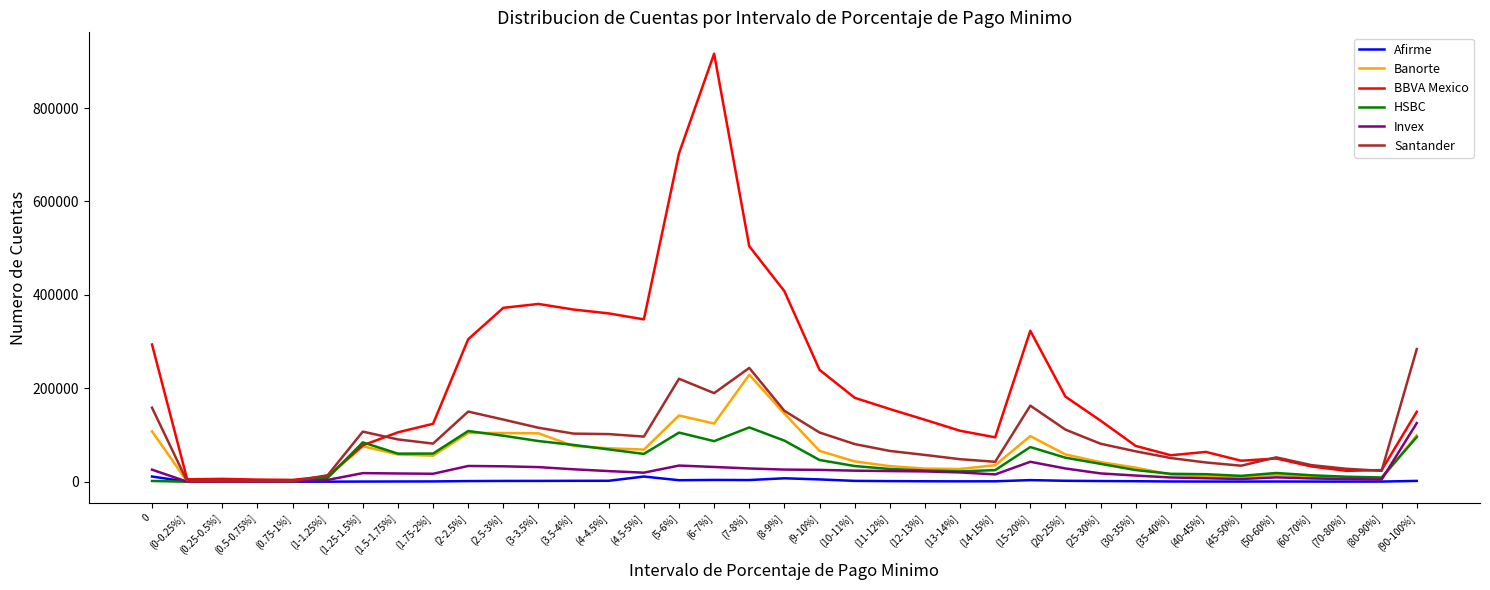

What is the sum of all BBVA Mexico values?

7368471